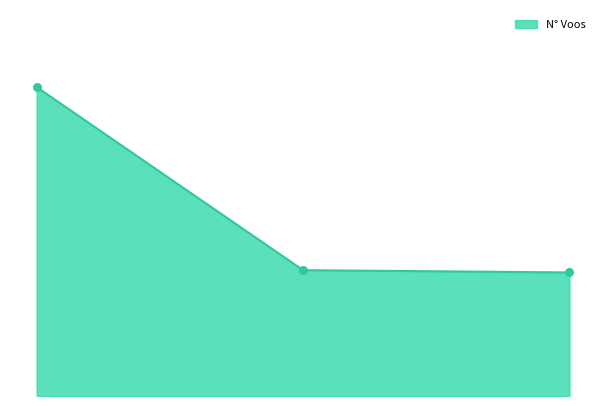

Does the chart have visible grid lines?

No